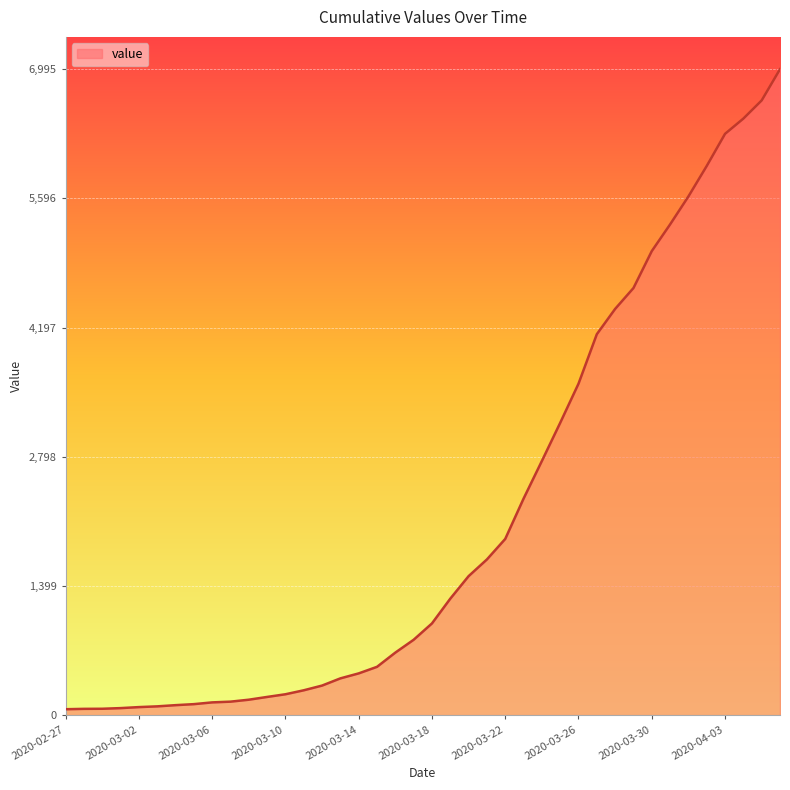

What is the sum of all values?

85677